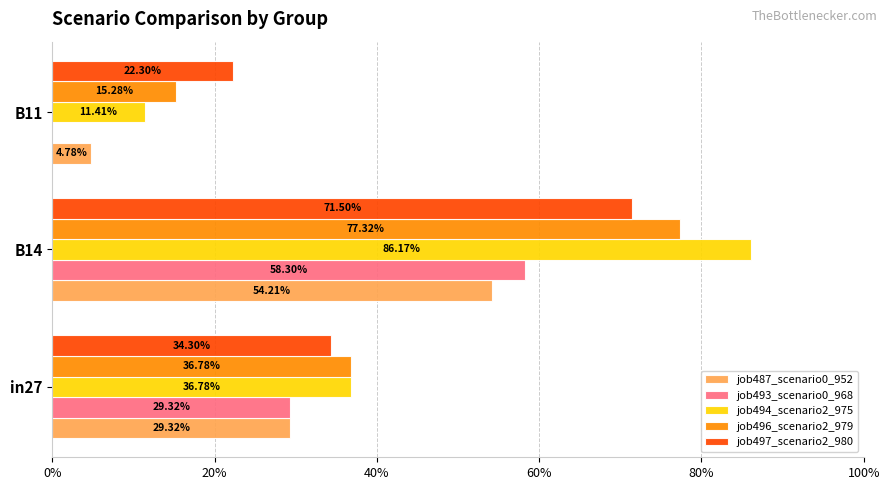

How many job496_scenario2_979 values are between 0 and 1?

3